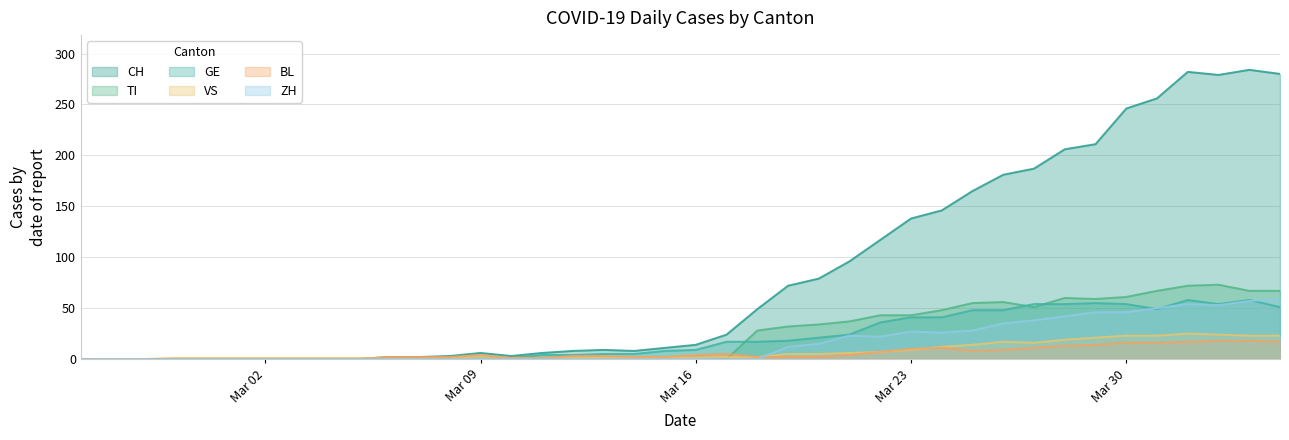

At which label does TI reach its minimum?

2020-02-25